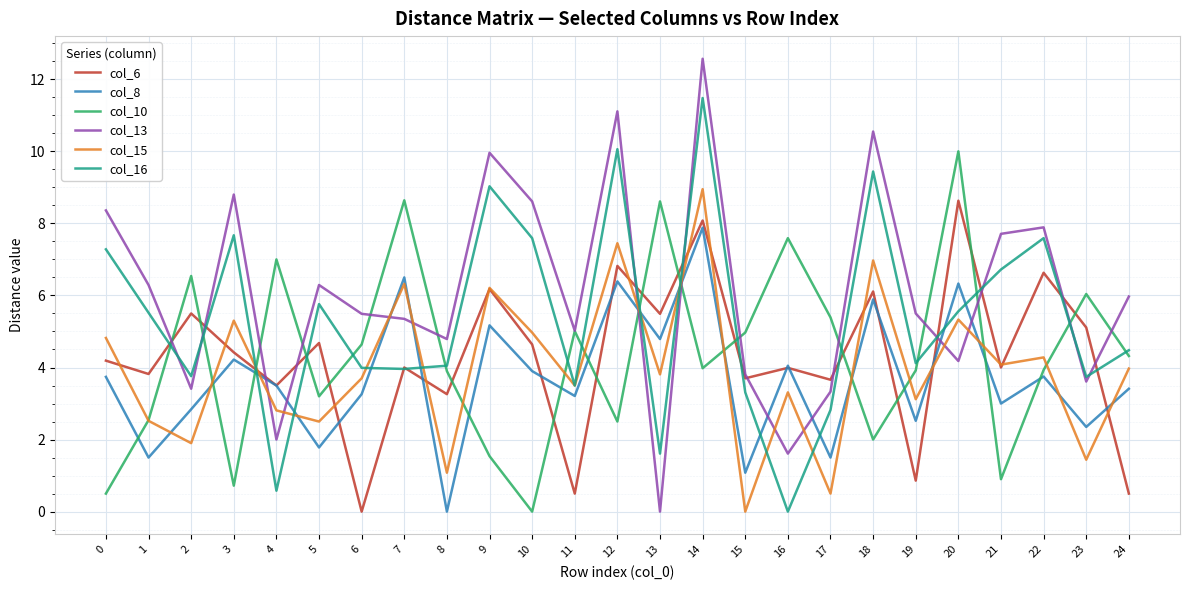

Is it true that col_8 equals 10.3 at 18?

False